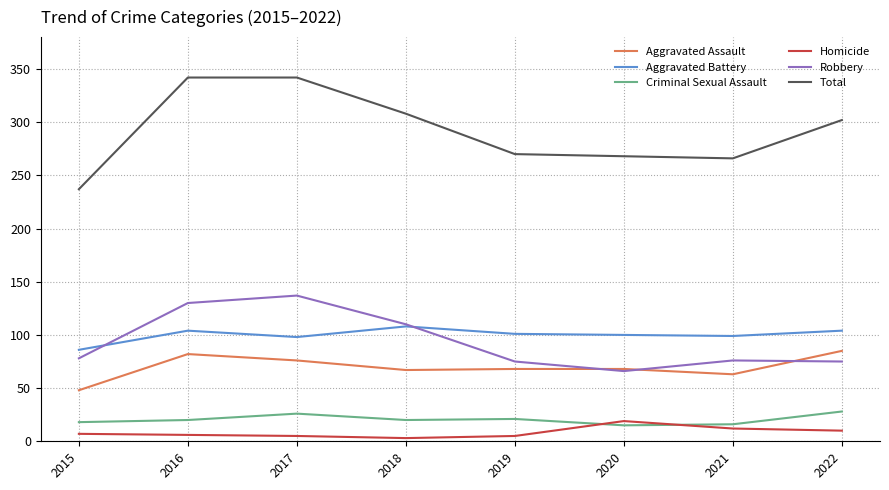

What is the spread (max minus min) of values at 2017?

337